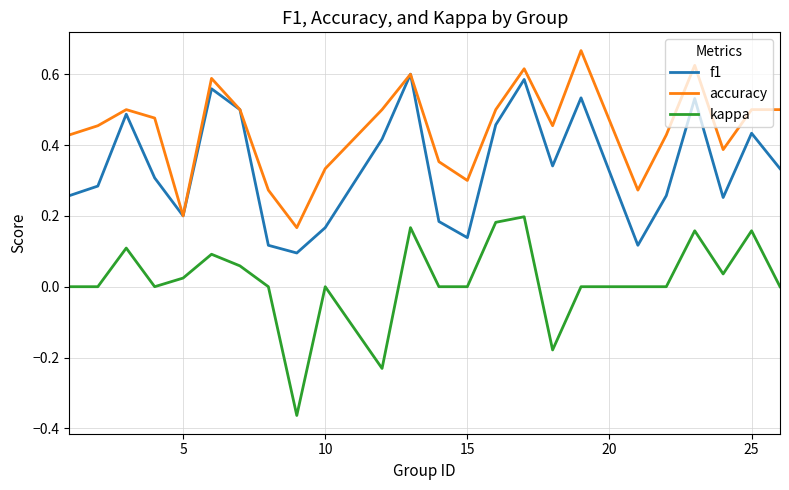

True or false: kappa and f1 intersect in this chart.

False